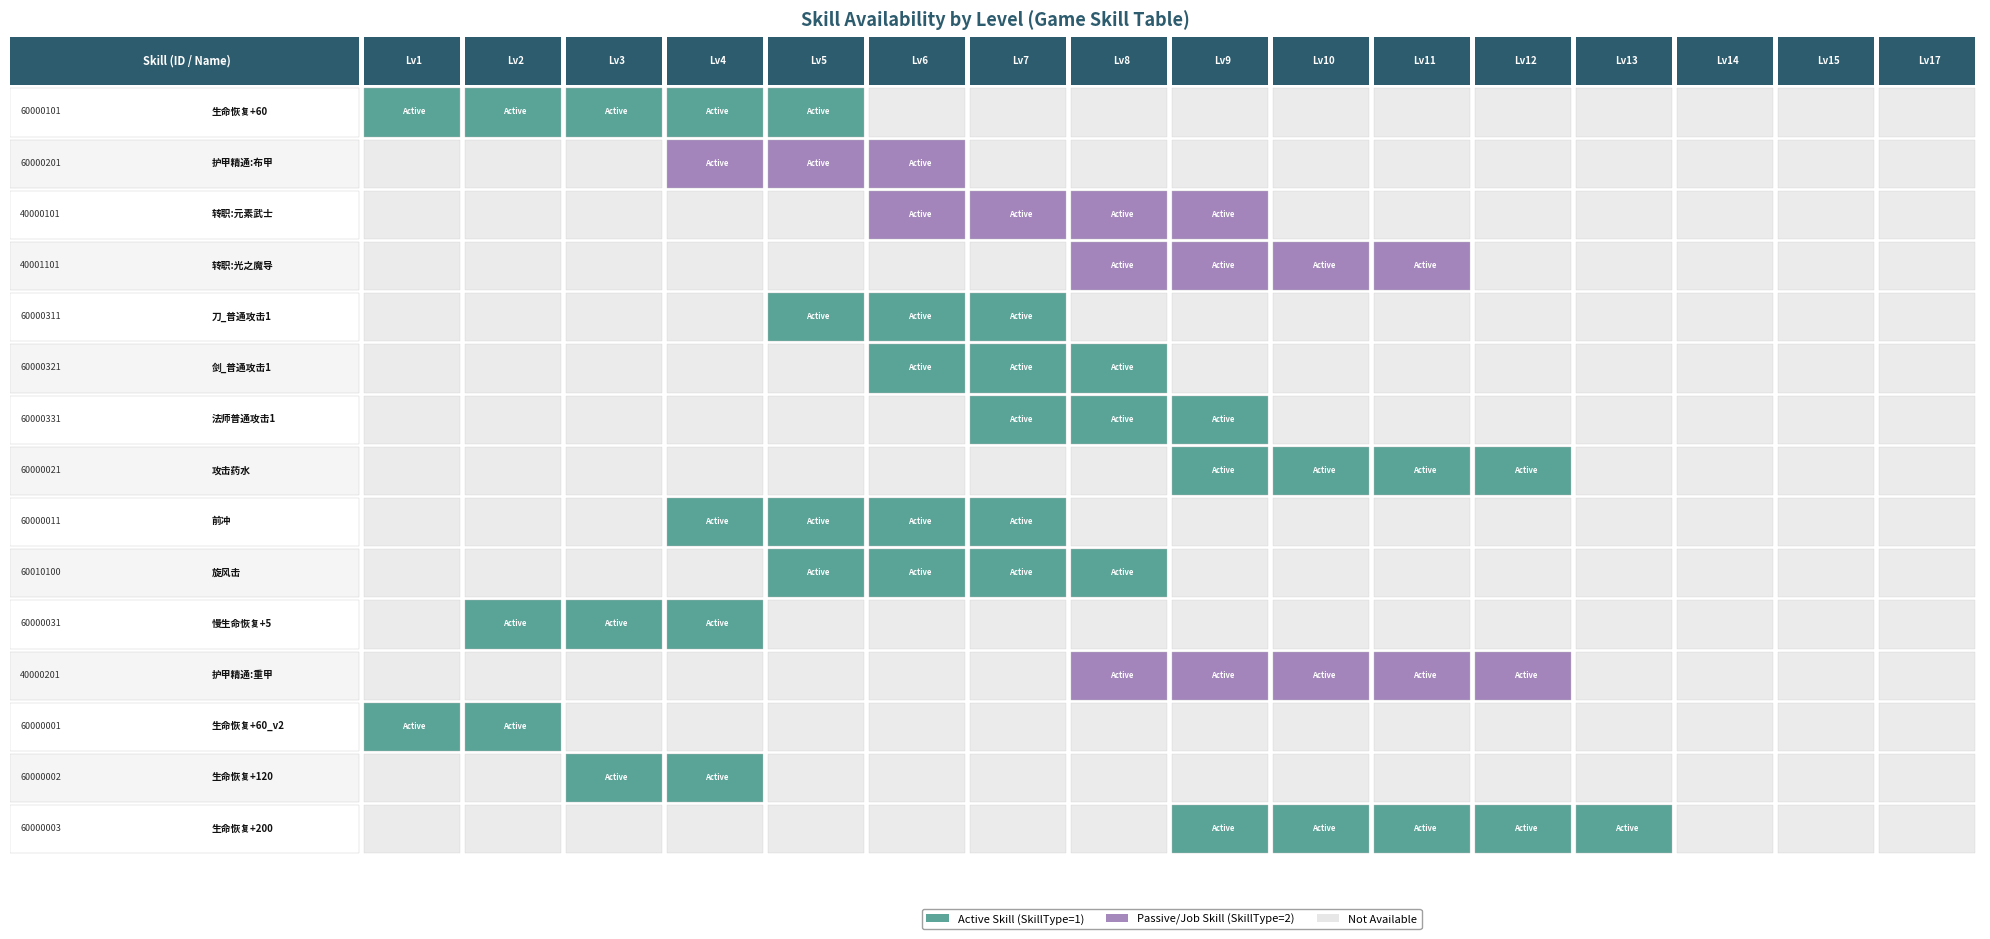

True or false: 40001101 has a value of 1 at 9.

True